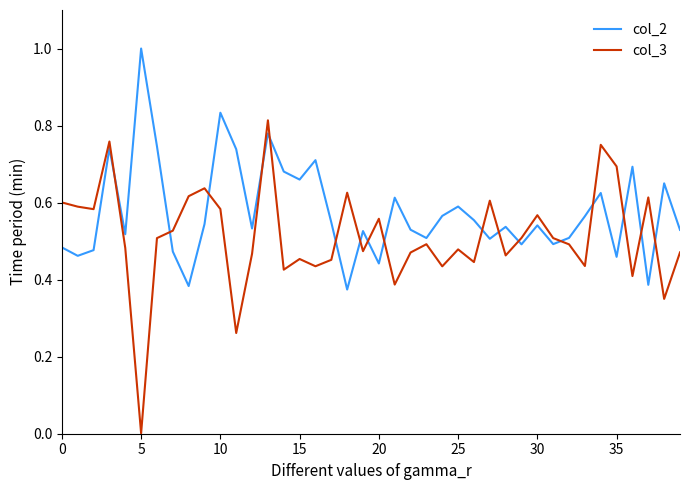

Which series ends up on top after the final intersection of col_3 and col_2?

col_2